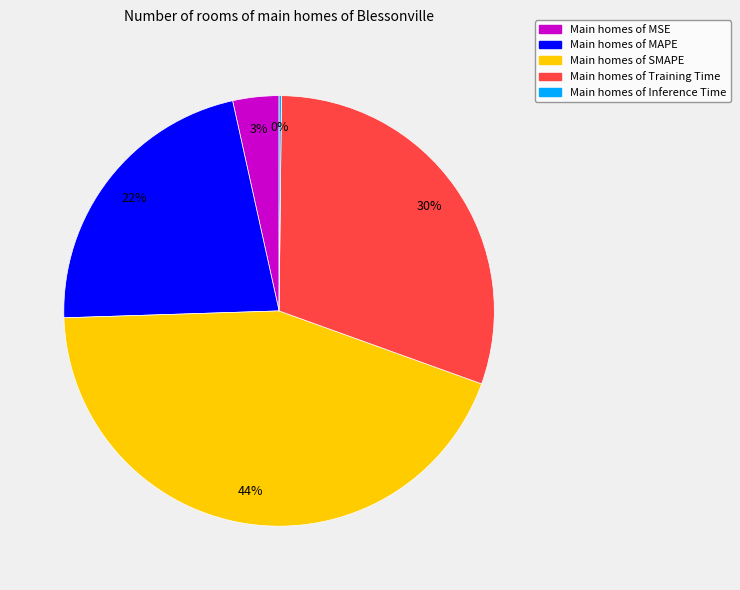

True or false: Main homes of MAPE accounts for 22% of the total.

True